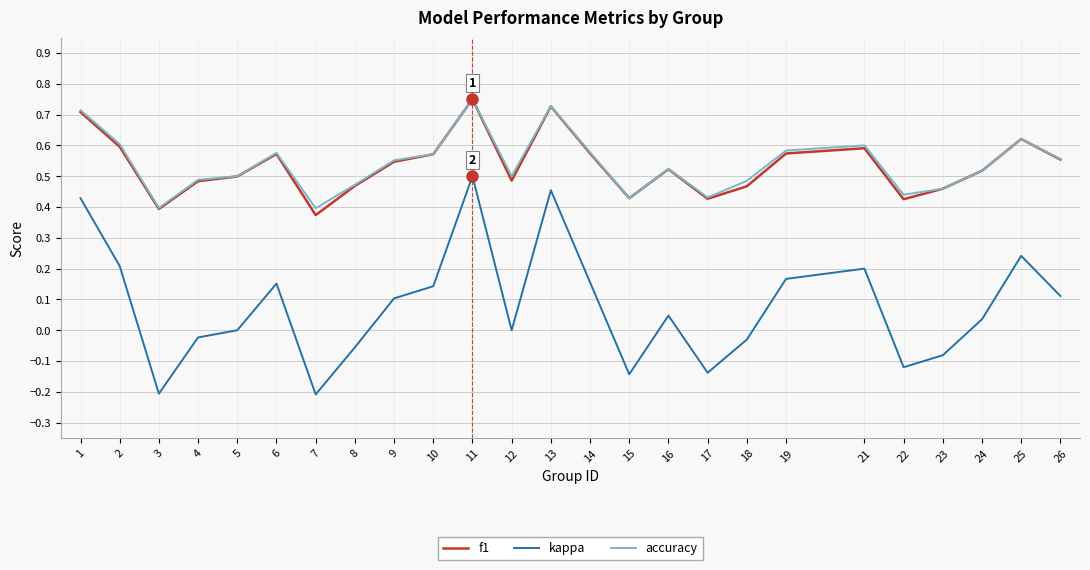

What is the sum of all f1 values?

13.3